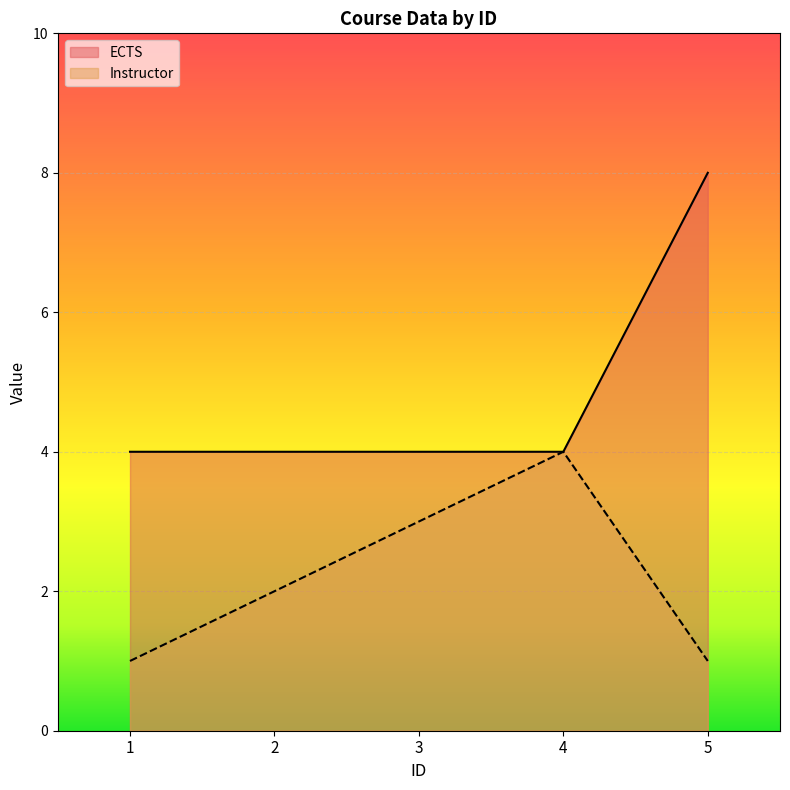

At which label is ECTS closest to 6?

1